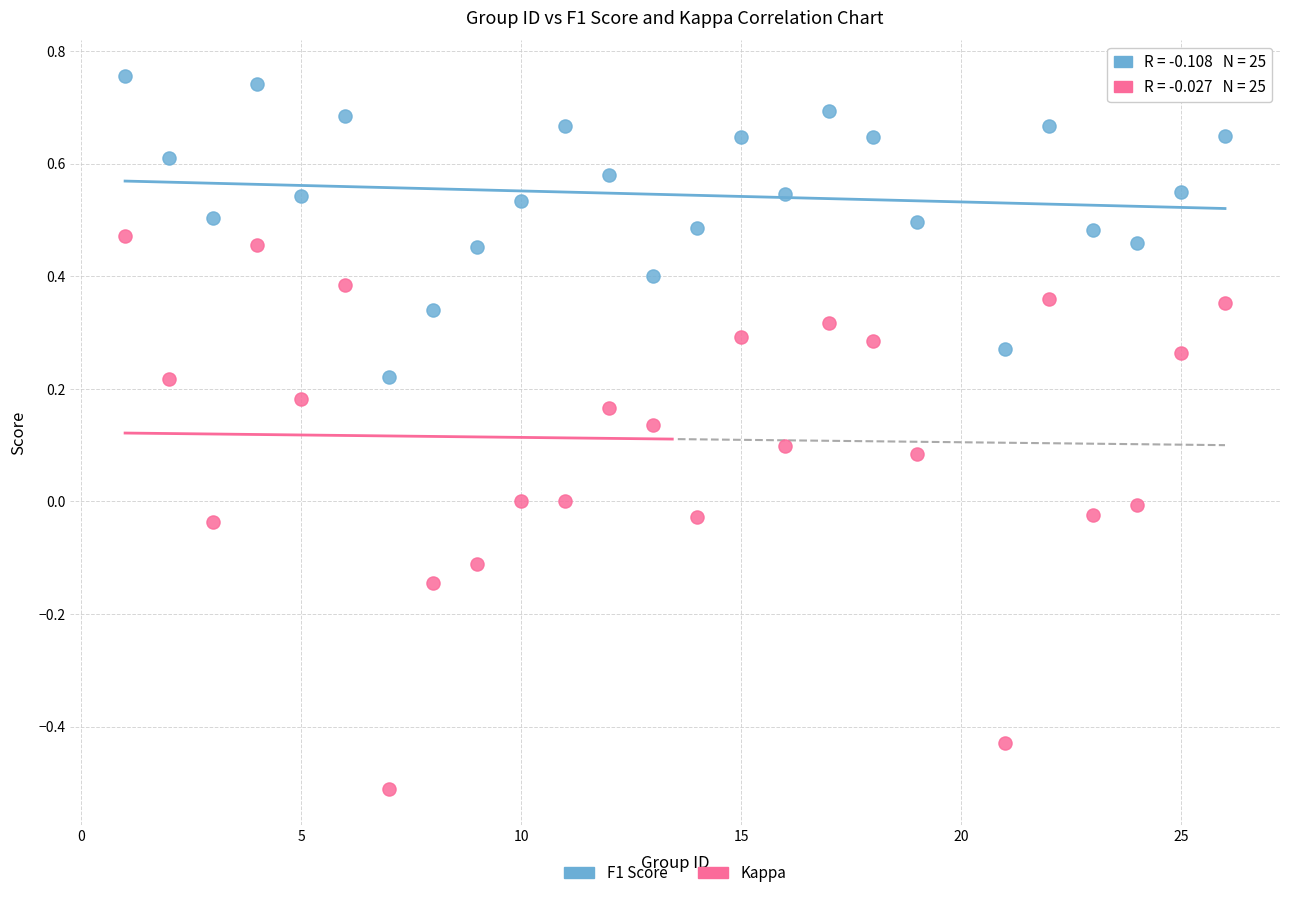

Which series has the widest spread of Y values?

Kappa